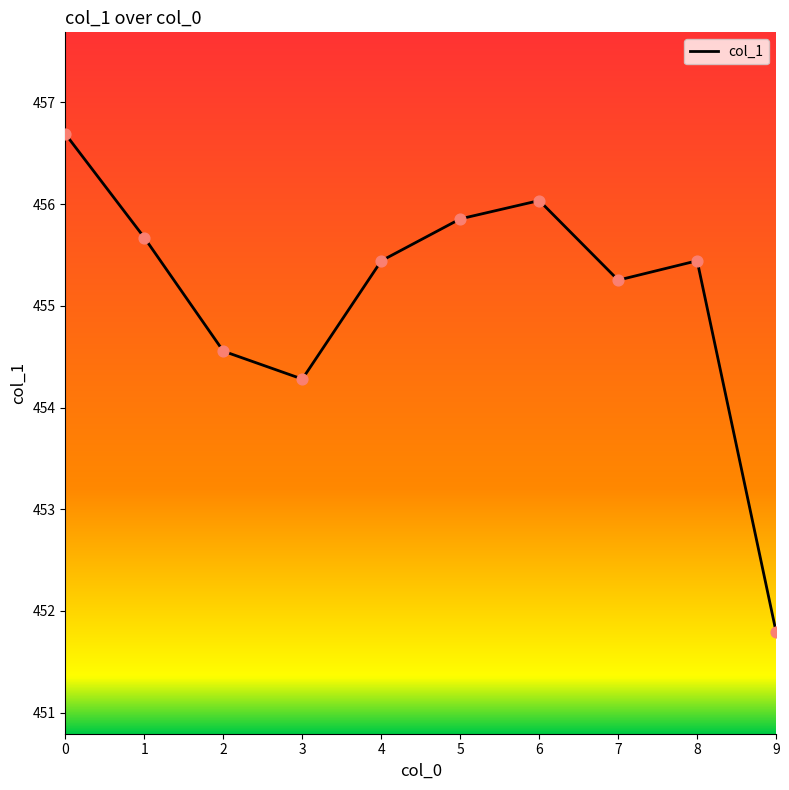

Approximately how many times larger is the value at 7 compared to 2?

1.0